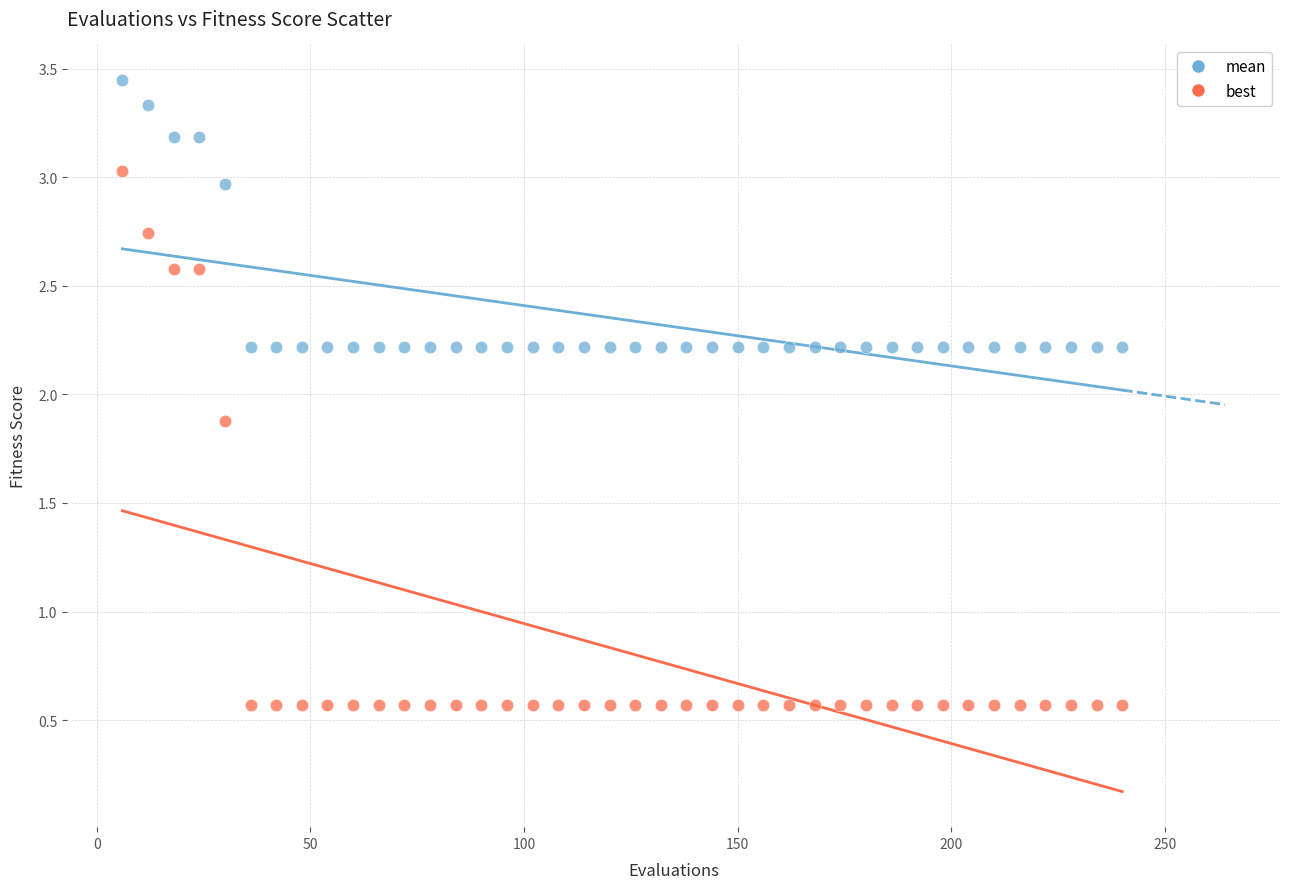

What is the X range (max minus min) for the scatter plot?

234.0